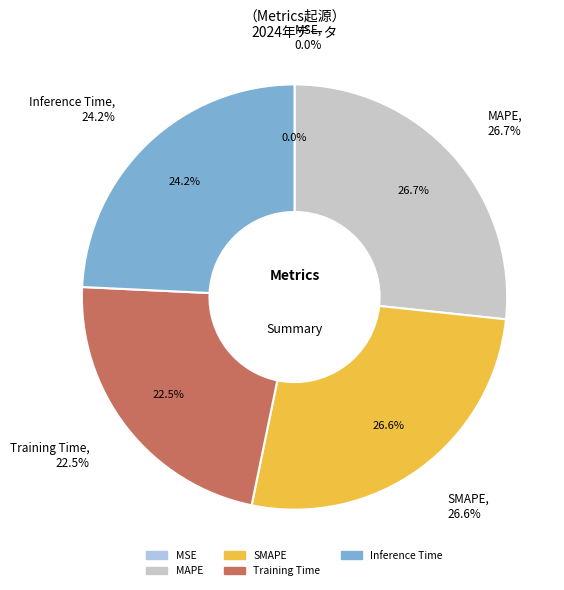

Which slice is the smallest?

MSE